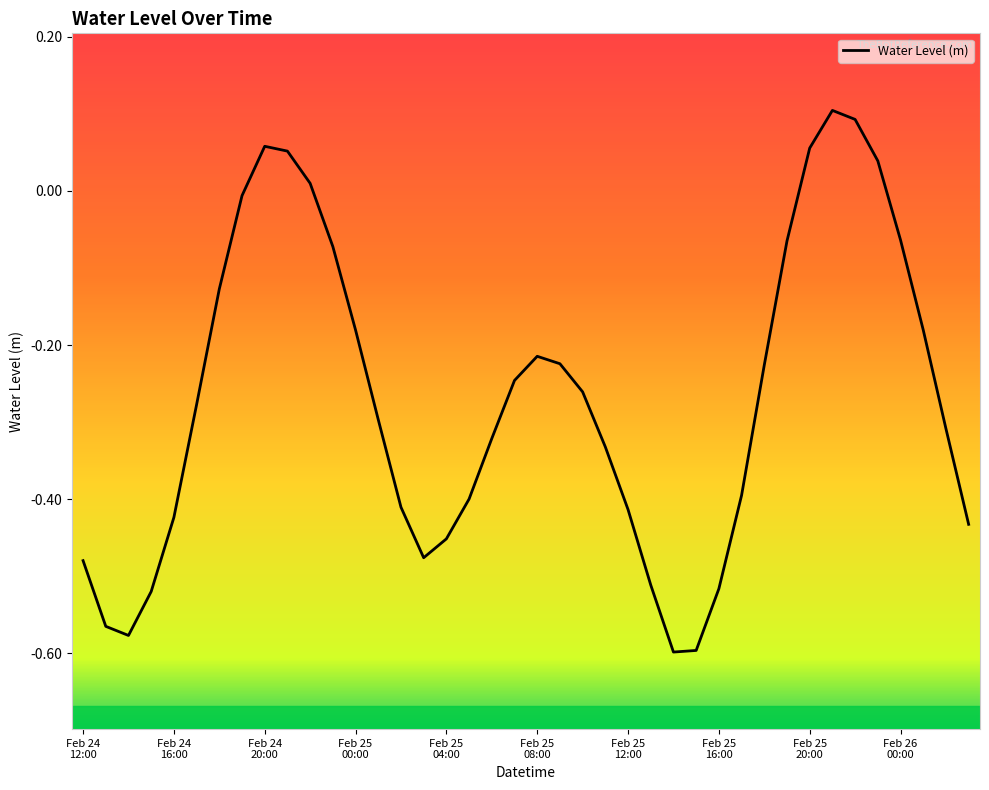

What is the difference between the maximum and minimum values?

0.7